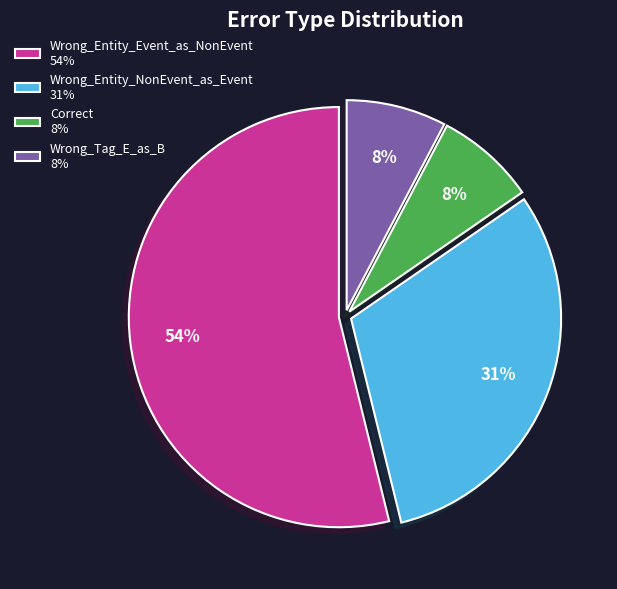

Do Wrong_Entity_NonEvent_as_Event 31% and Wrong_Entity_Event_as_NonEvent 54% together represent more than half of the pie?

Yes